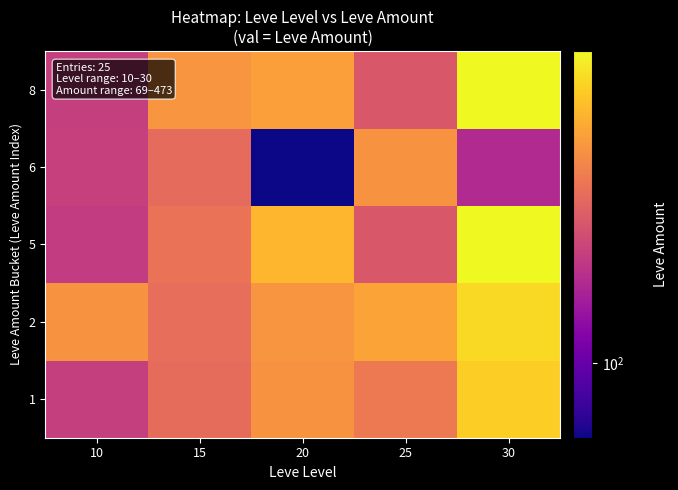

What is the smallest value displayed?

69